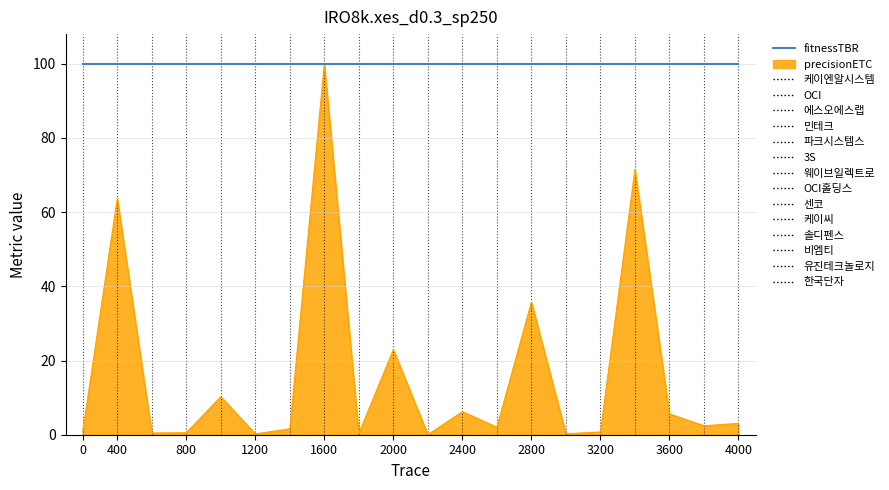

Which series has the largest total across all categories?

fitnessTBR